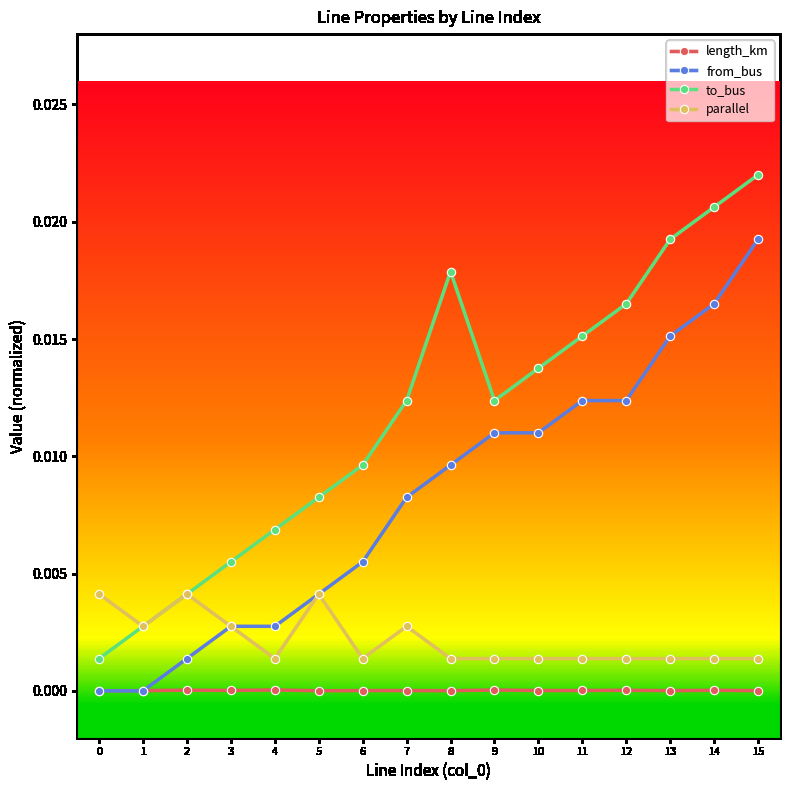

List the series in order of their overall mean, highest first.

to_bus, from_bus, parallel, length_km